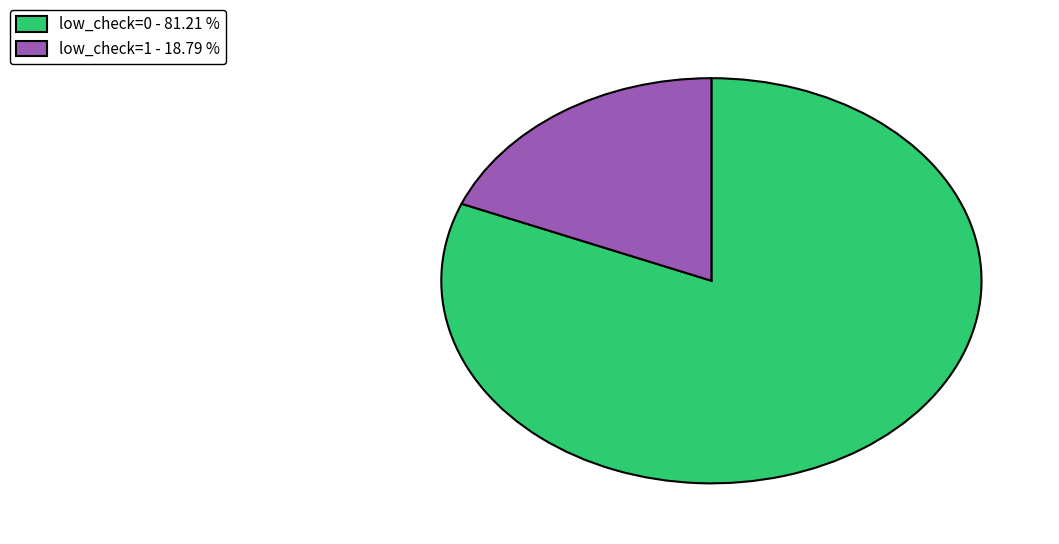

Do low_check=1 - 18.79 % and low_check=0 - 81.21 % together represent more than half of the pie?

Yes